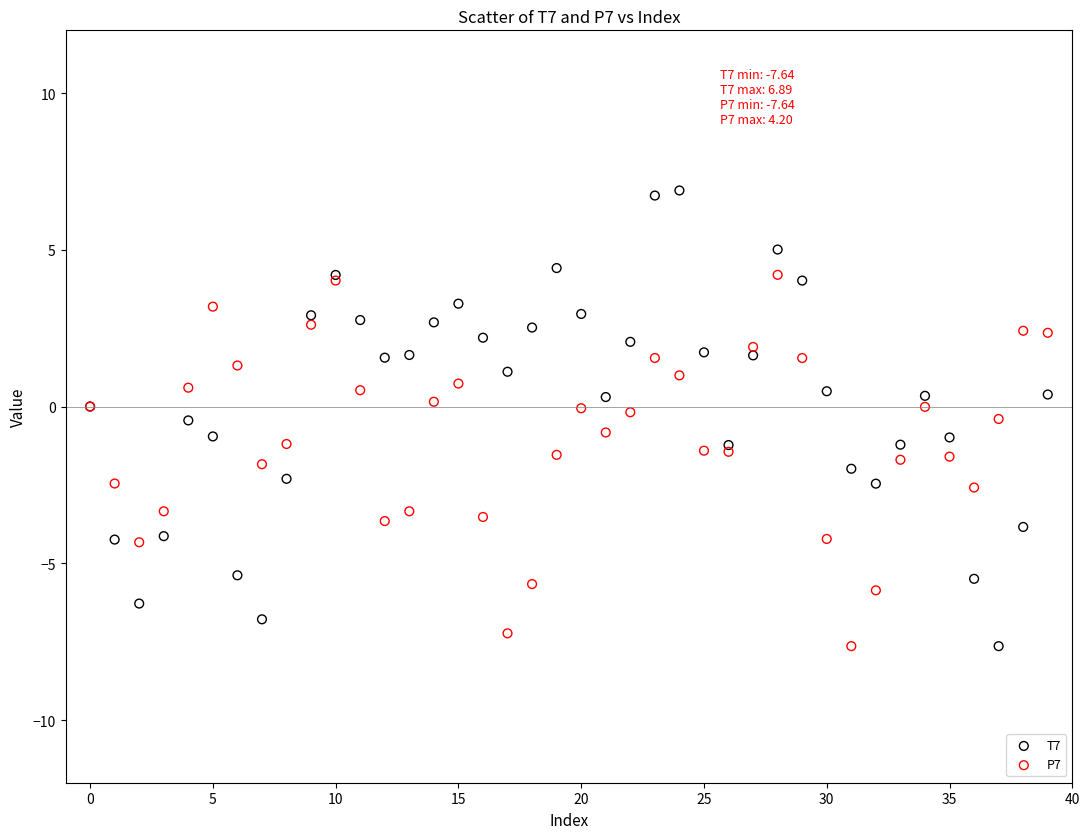

Which series reaches the maximum Y coordinate?

T7